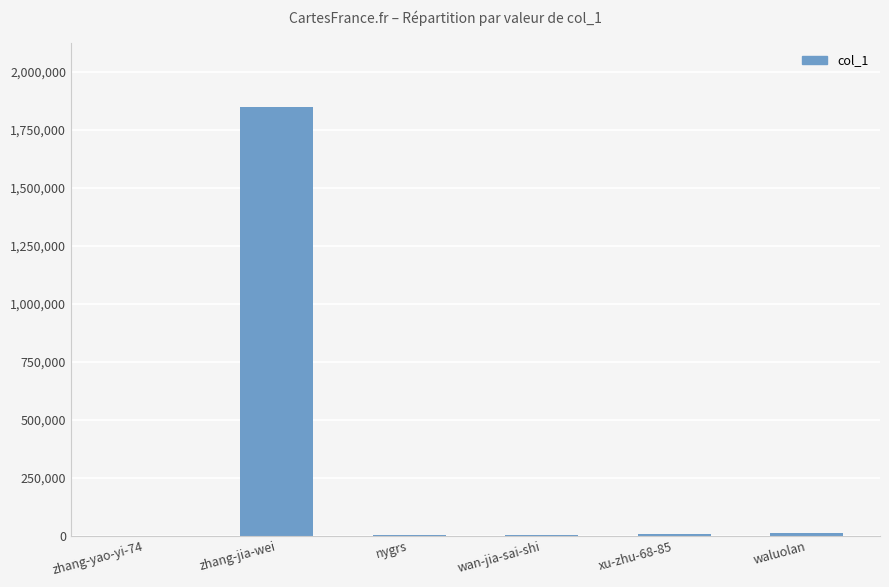

What value does the data have at zhang-jia-wei?

1846464